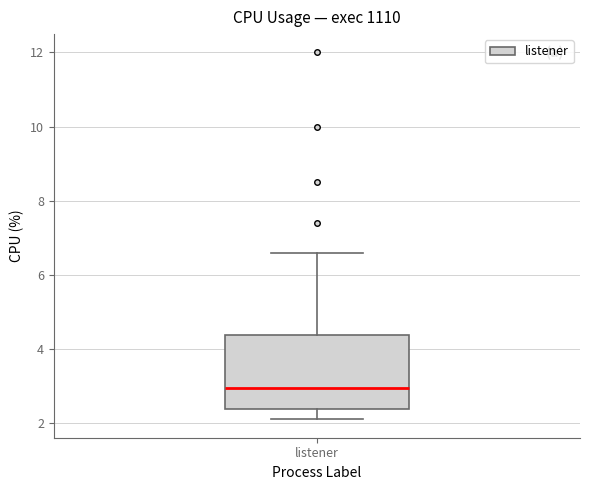

Where does the upper whisker of the box for listener end on the y-axis? The values are not printed on the chart, so give them approximately, as read against the axis.

6.6